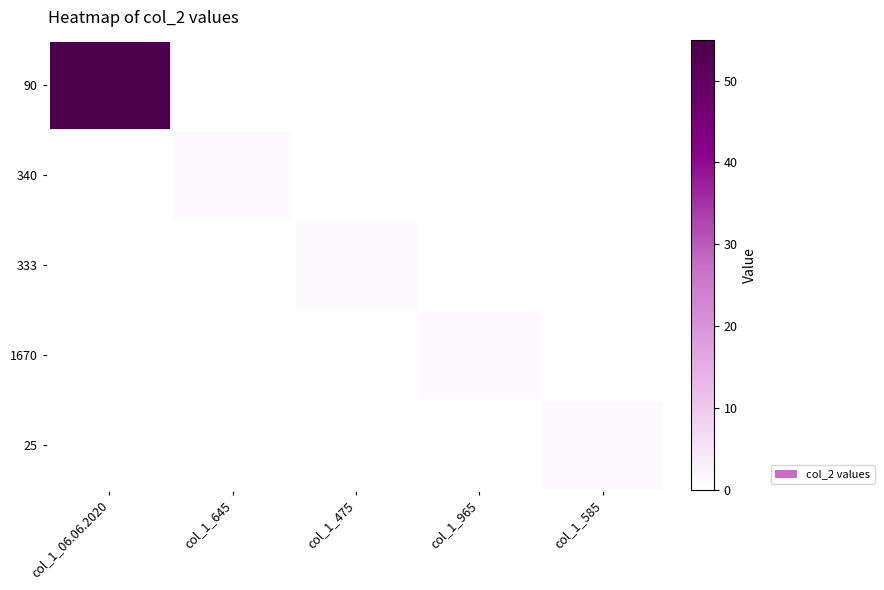

Reading left to right, what are all the values shown in this chart?

90: col_1_06.06.2020=55	col_1_645=0	col_1_475=0	col_1_965=0	col_1_585=0
340: col_1_06.06.2020=0	col_1_645=1	col_1_475=0	col_1_965=0	col_1_585=0
333: col_1_06.06.2020=0	col_1_645=0	col_1_475=1	col_1_965=0	col_1_585=0
1670: col_1_06.06.2020=0	col_1_645=0	col_1_475=0	col_1_965=1	col_1_585=0
25: col_1_06.06.2020=0	col_1_645=0	col_1_475=0	col_1_965=0	col_1_585=1